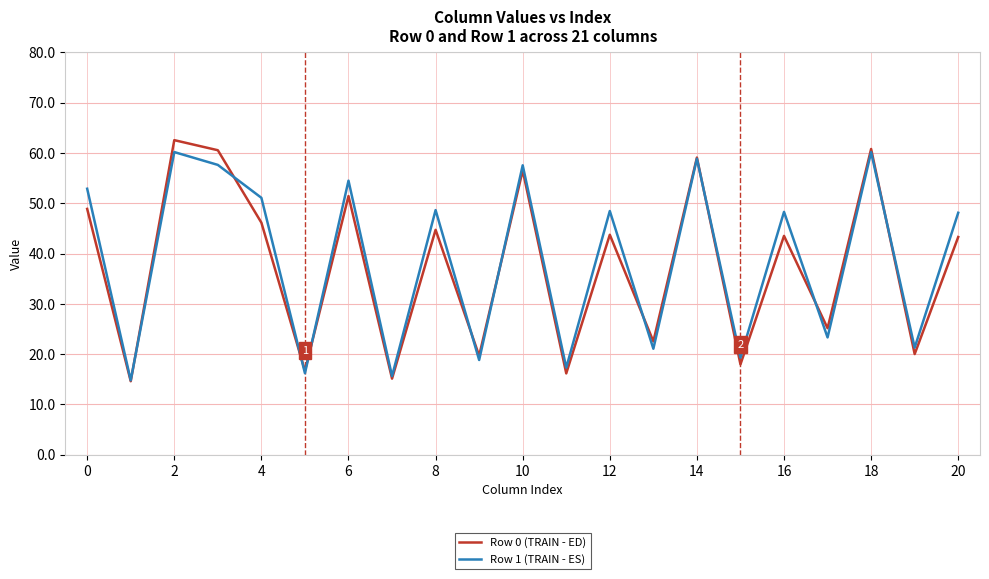

Which series has the widest spread of values?

Row 0 (TRAIN - ED)